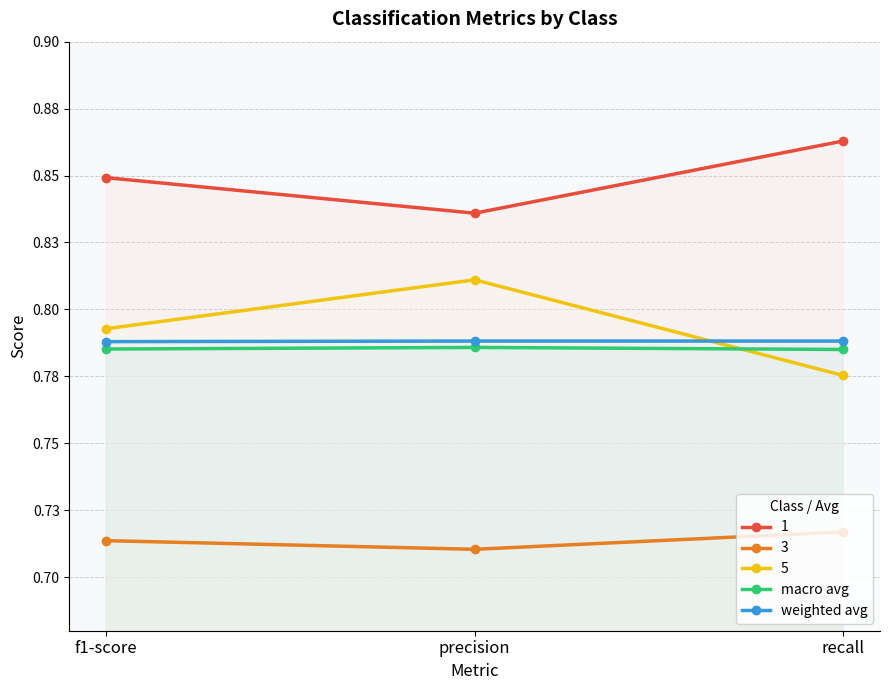

What is the label of the 2nd point from the left?

precision